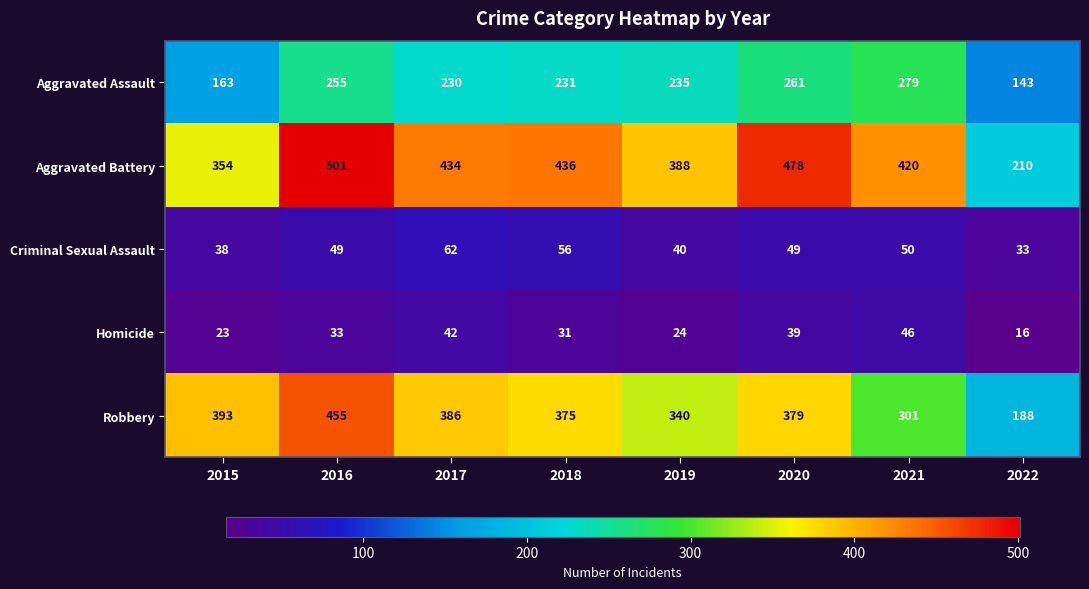

The value of Robbery at 2016 is 455. True or false?

True